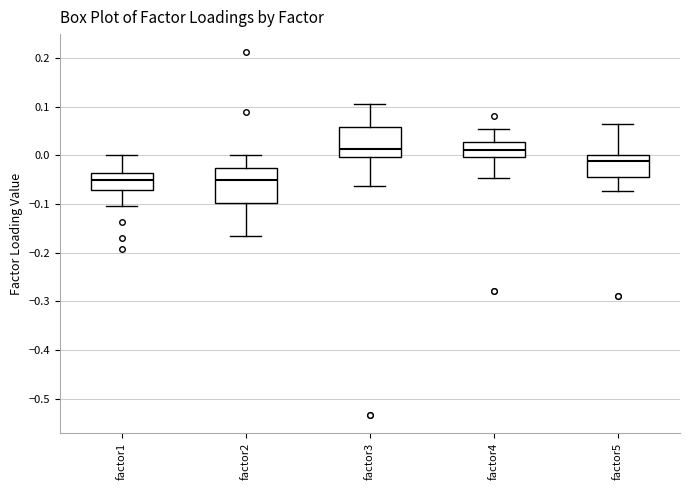

Reading left to right, transcribe this box plot: for each box, give where its median line is, the range the box spans, and where its two whiskers end, as read against the y-axis. The values are not printed on the chart, so give them approximately, as read against the axis.

factor1: median -0.05, box -0.07 to -0.04, whiskers -0.10 to 0.00
factor2: median -0.05, box -0.10 to -0.03, whiskers -0.17 to 0.00
factor3: median 0.01, box 0.00 to 0.06, whiskers -0.06 to 0.11
factor4: median 0.01, box 0.00 to 0.03, whiskers -0.05 to 0.05
factor5: median -0.01, box -0.04 to 0.00, whiskers -0.07 to 0.06